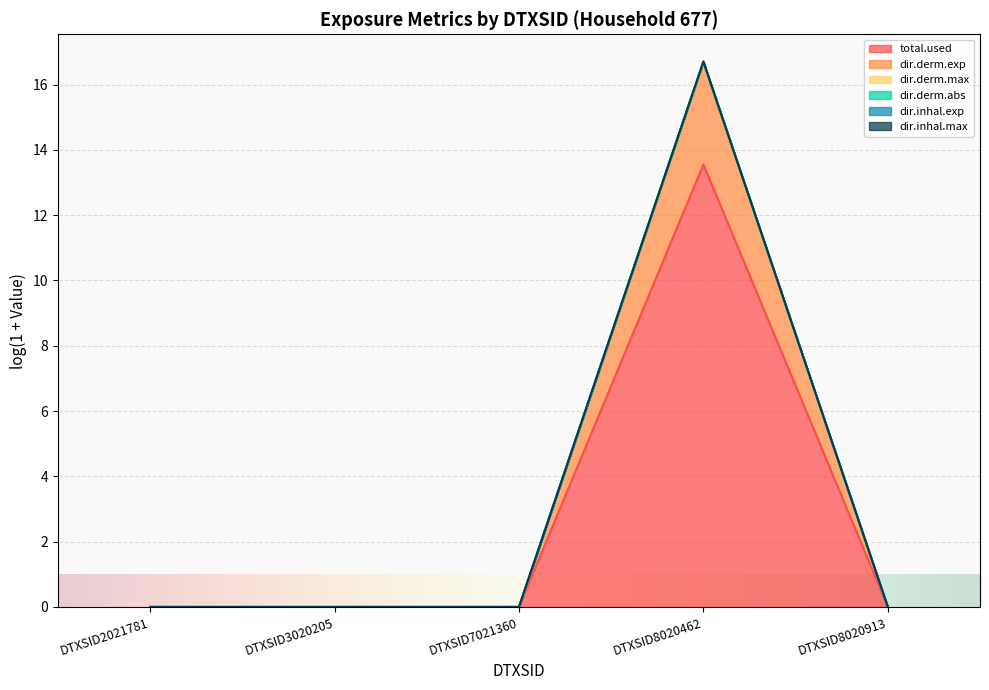

Which category has the lowest value in the dir.derm.abs series?

DTXSID2021781